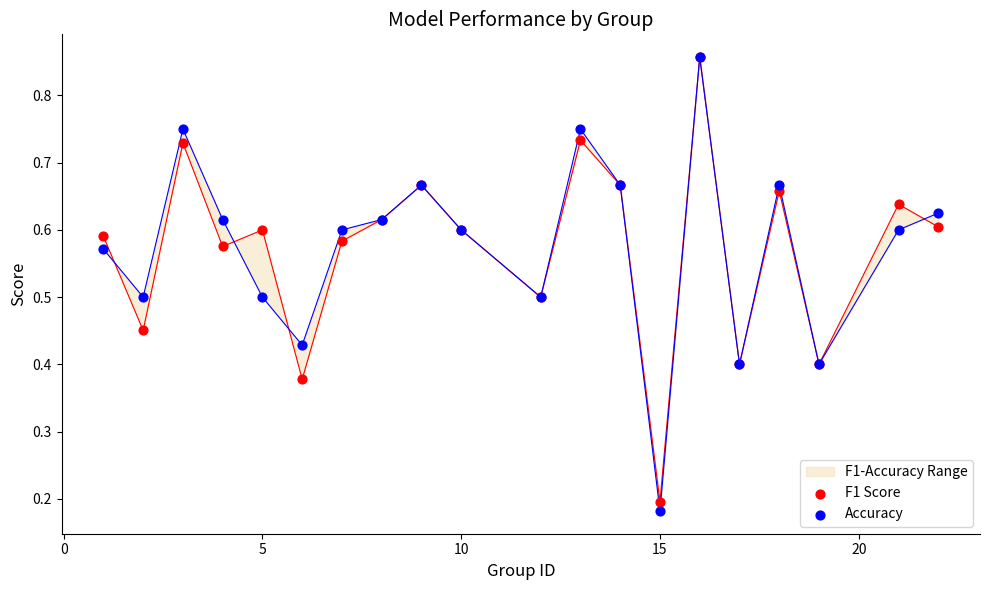

At how many categories does at least one series exceed 0?

20